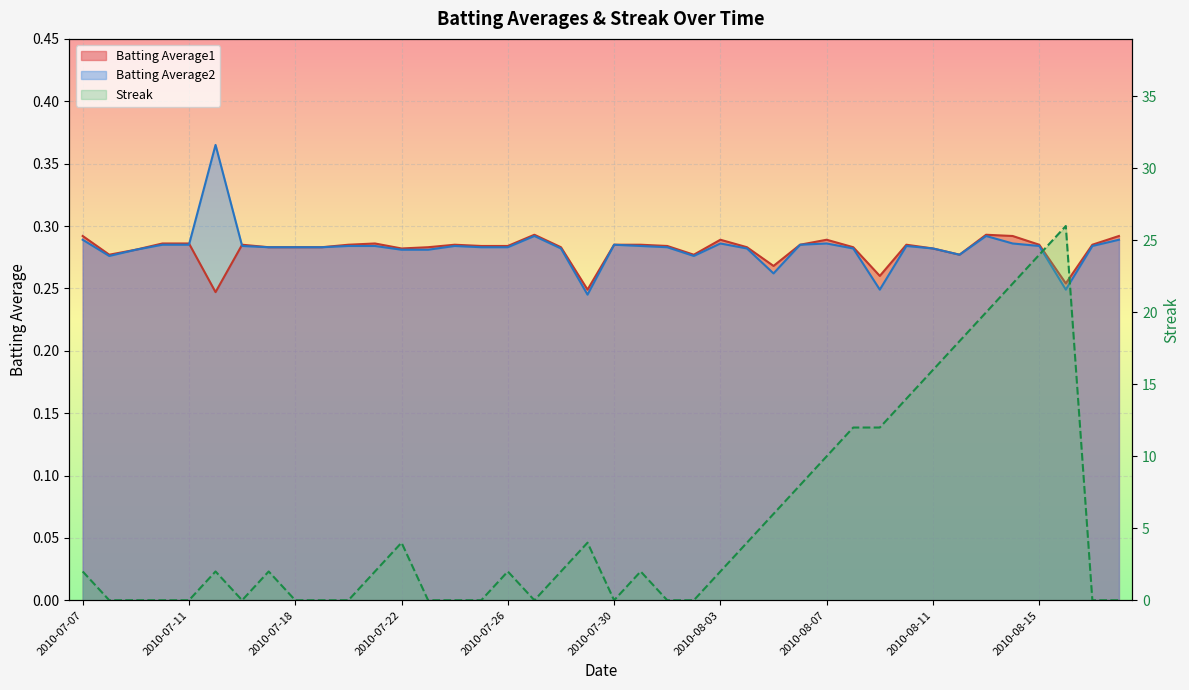

Is it true that Batting Average2 equals 0.3 at 2010-07-27?

True